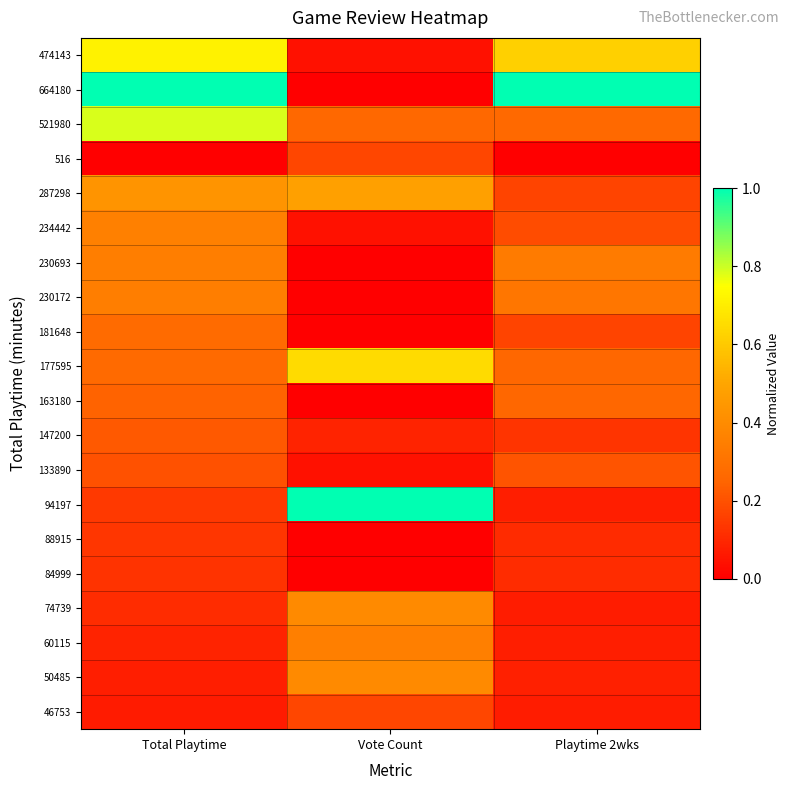

At which category is the sum across all series the highest?

Total Playtime